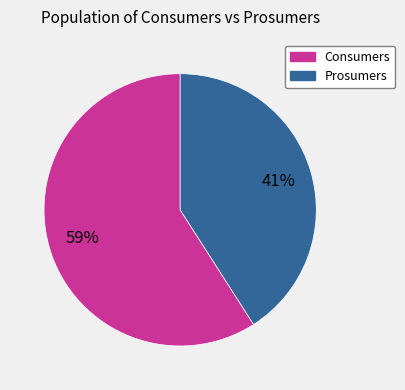

To the nearest percent, what portion does Prosumers represent?

41%